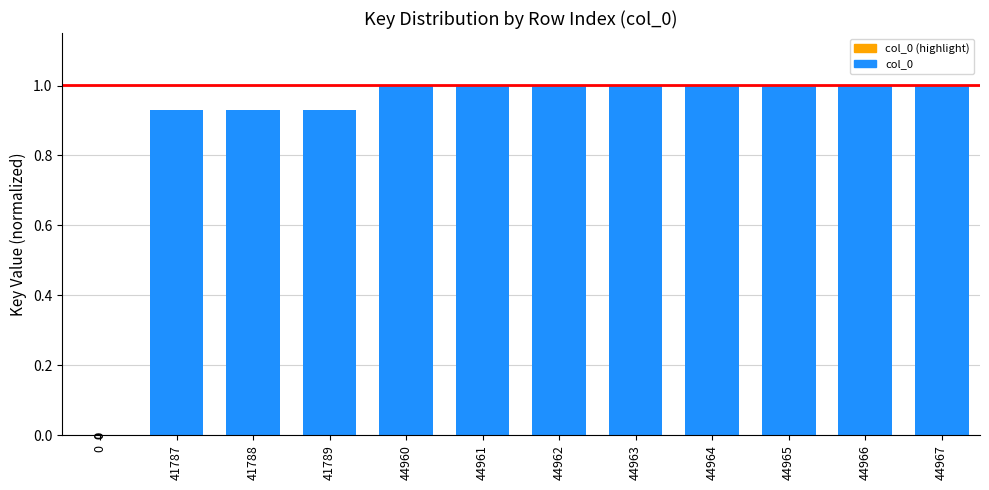

Between 41789 and 44966, which is larger?

44966